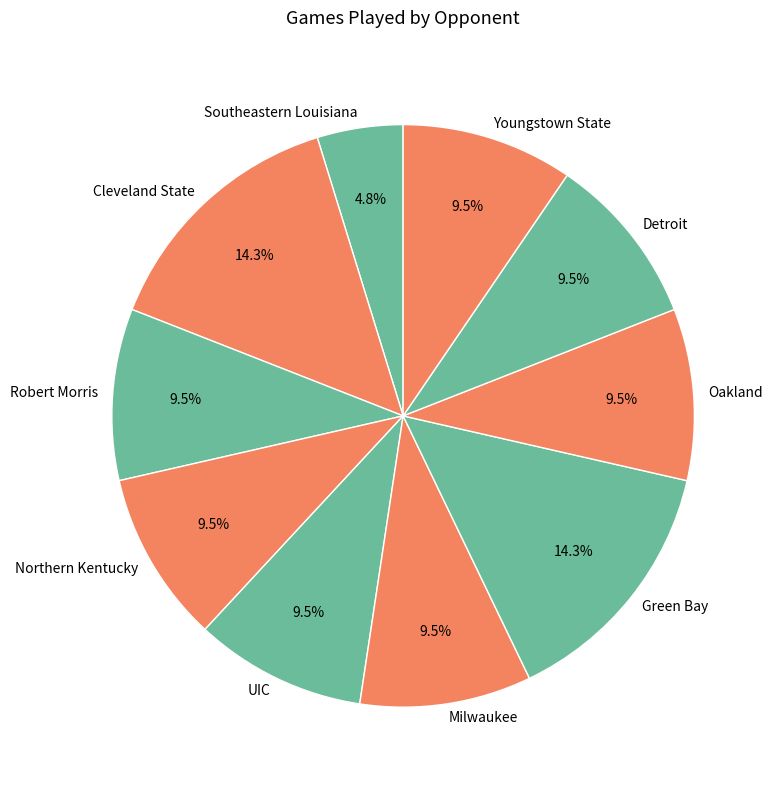

Does Milwaukee represent more than half of the total?

No